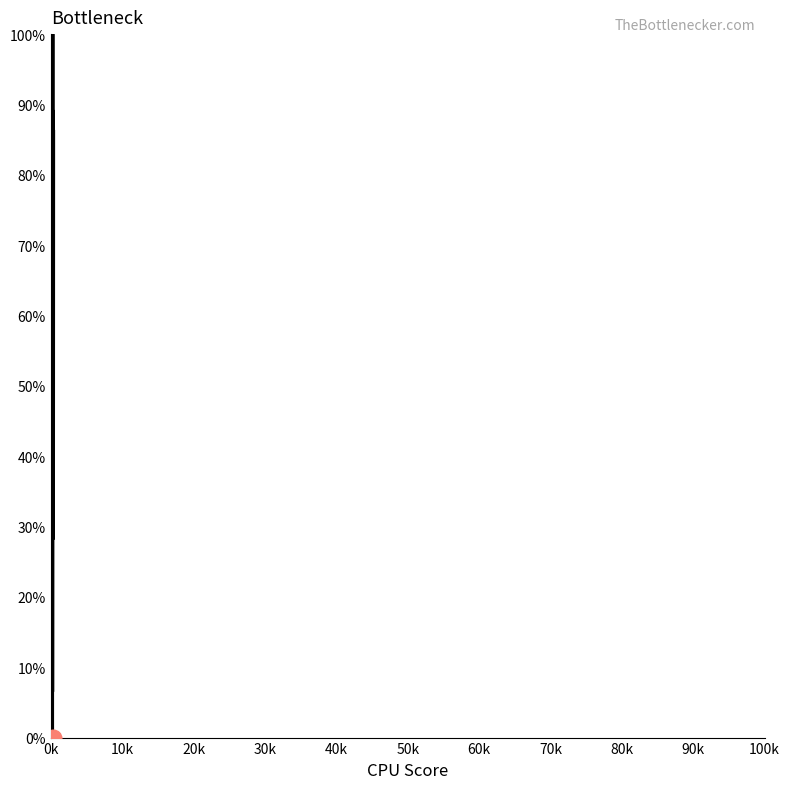

Count the number of values greater than 66.

20